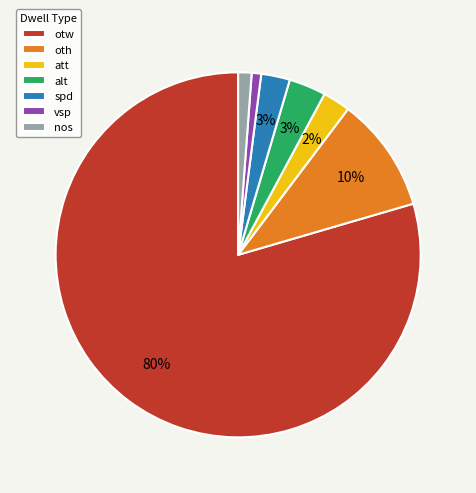

Between att and vsp, which is larger?

att